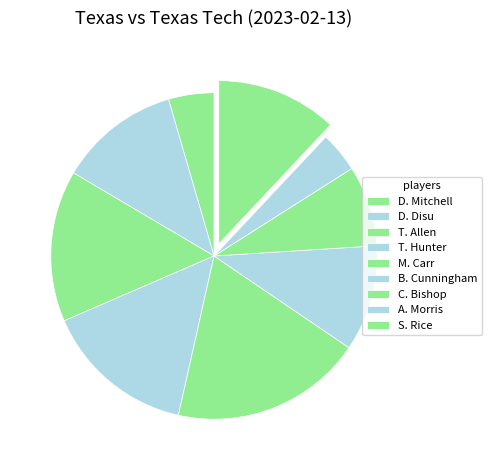

How many segments does this pie chart have?

9